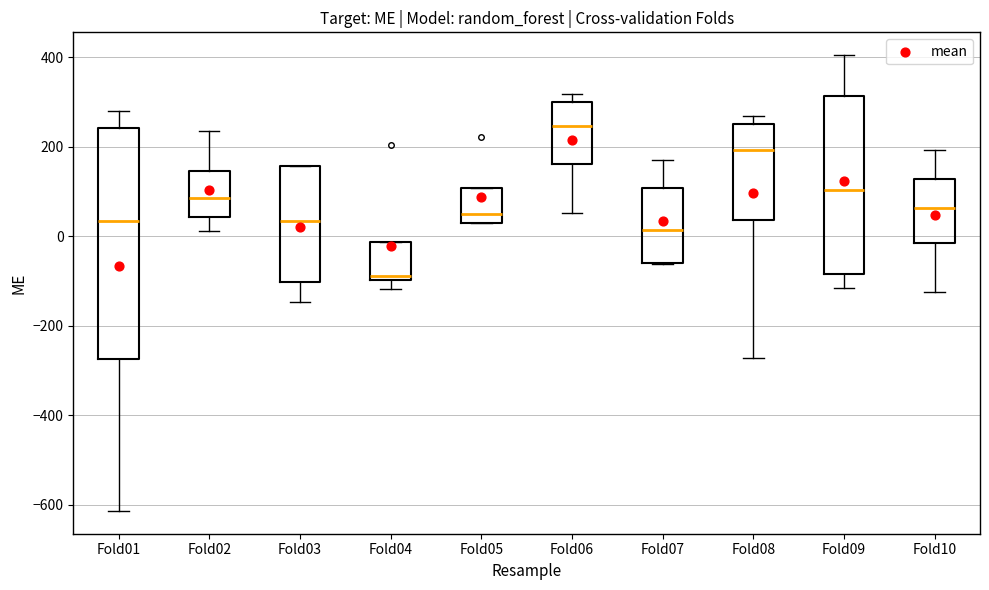

Where does the median line of the box for Fold05 sit on the y-axis? The values are not printed on the chart, so give them approximately, as read against the axis.

40